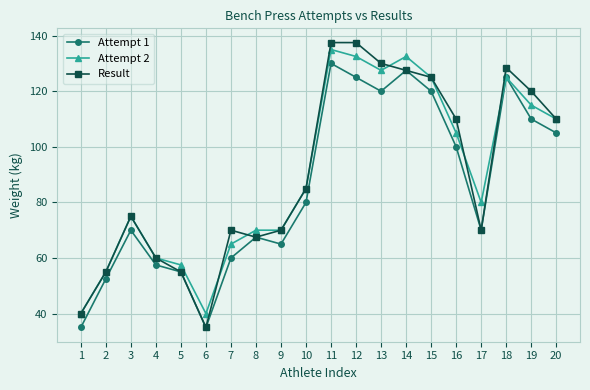

Is this an area chart (filled region under the line)?

No